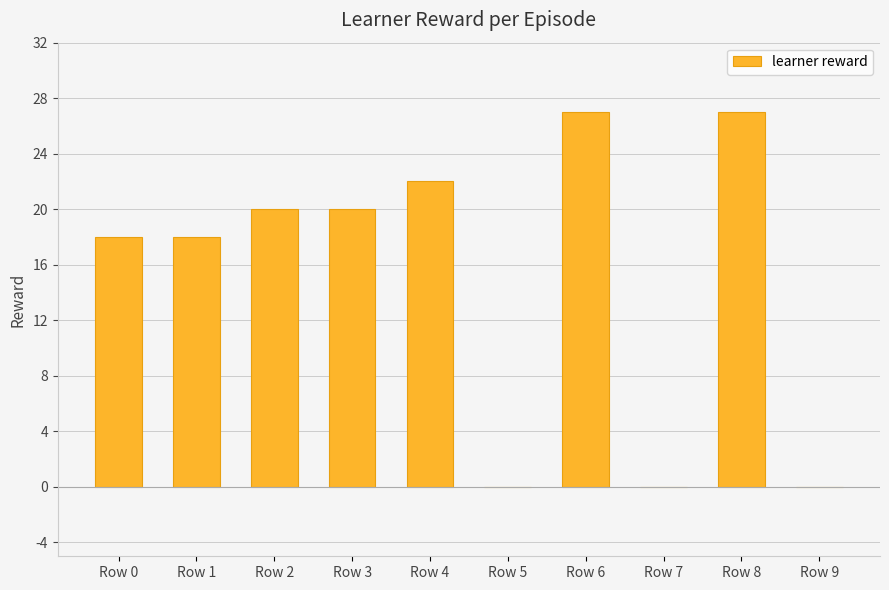

What is the sum of the values at Row 3 and Row 8?

47